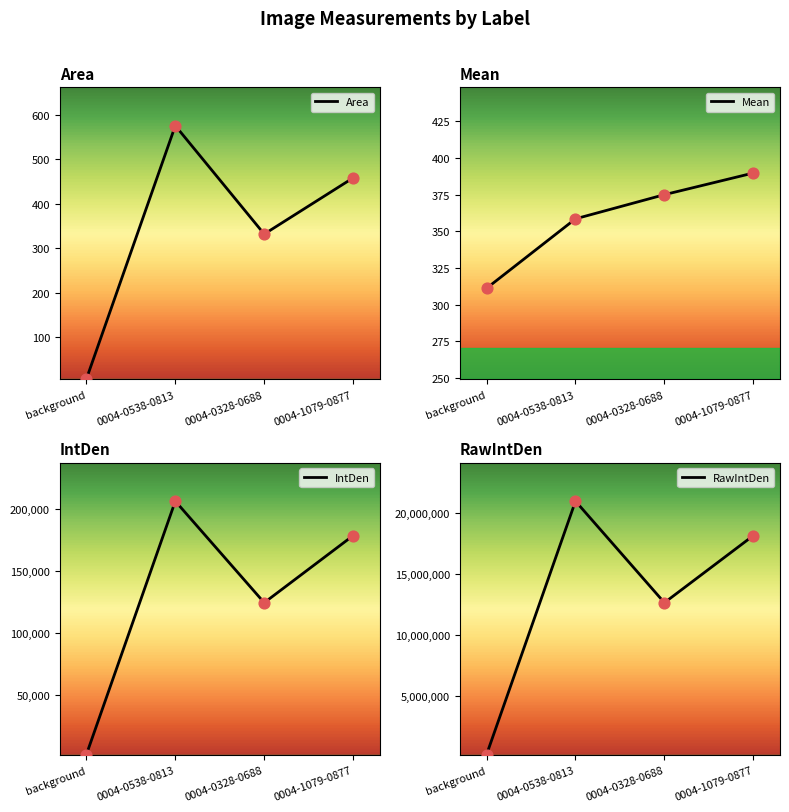

Is the value of Area at background greater than the value of RawIntDen at background?

No